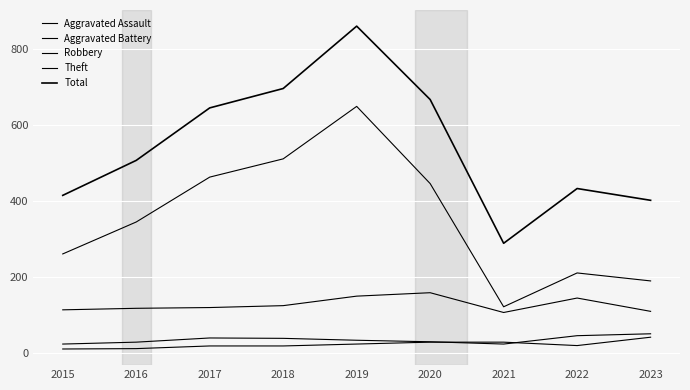

Where does the Aggravated Assault series first go above 20?

2019